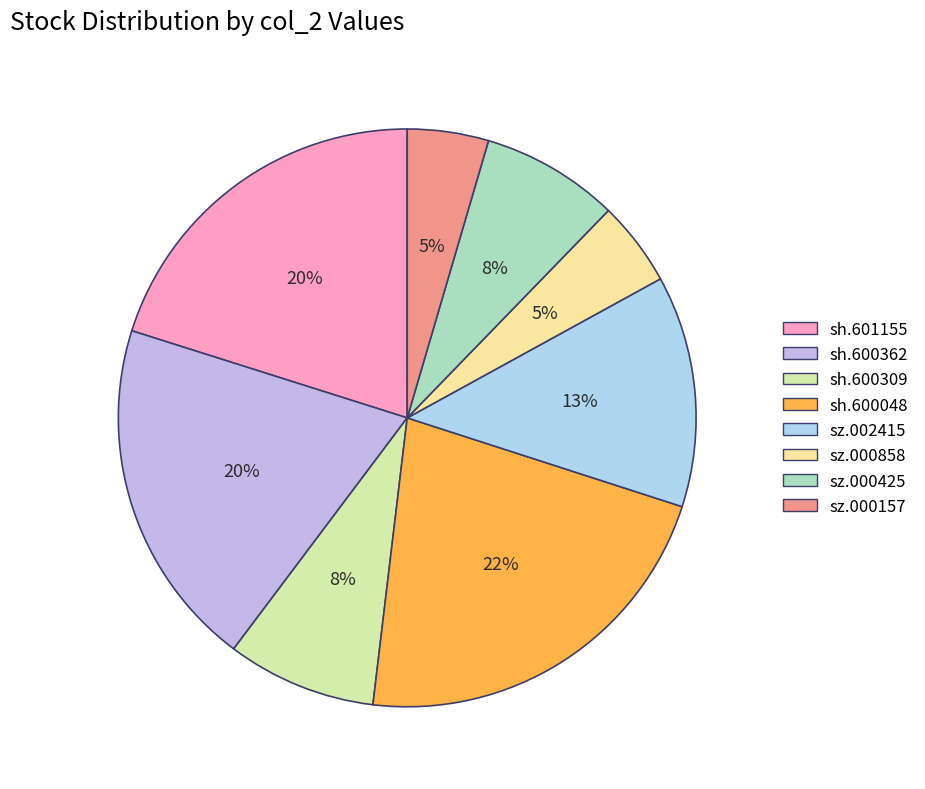

True or false: sz.002415 accounts for 13% of the total.

True